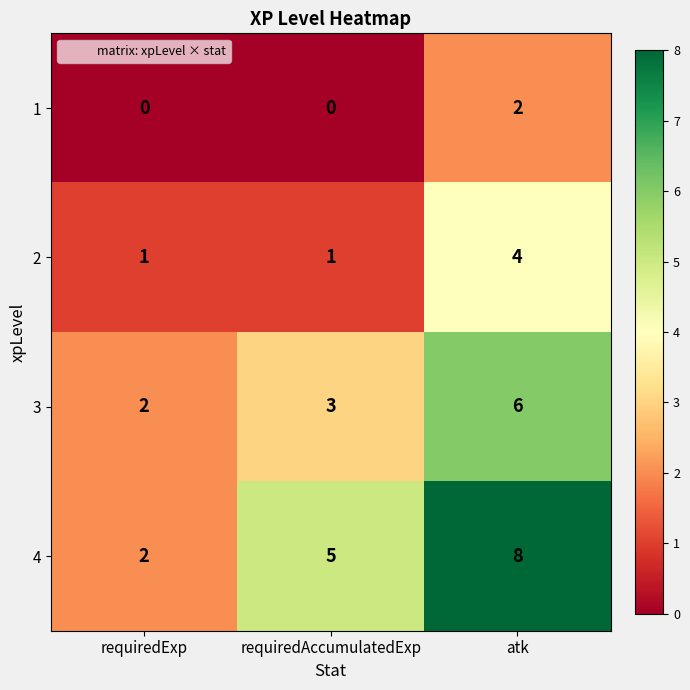

What is the difference between the maximum and minimum values in the 3 series?

4